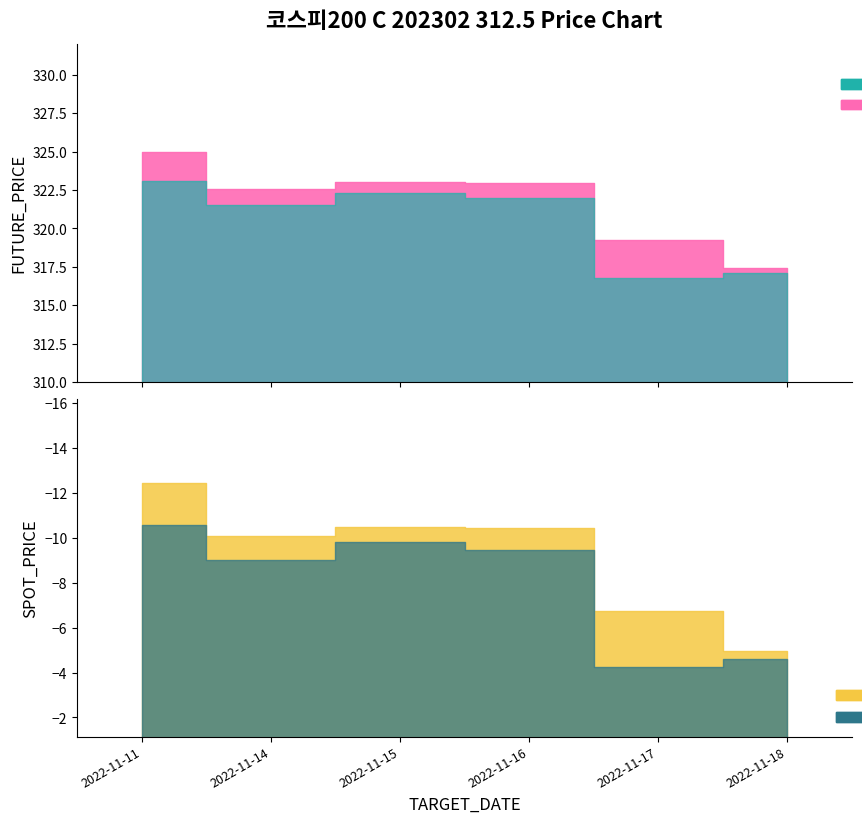

What is the approximate value of FUTURE_PRICE at 2022-11-11?

324.9